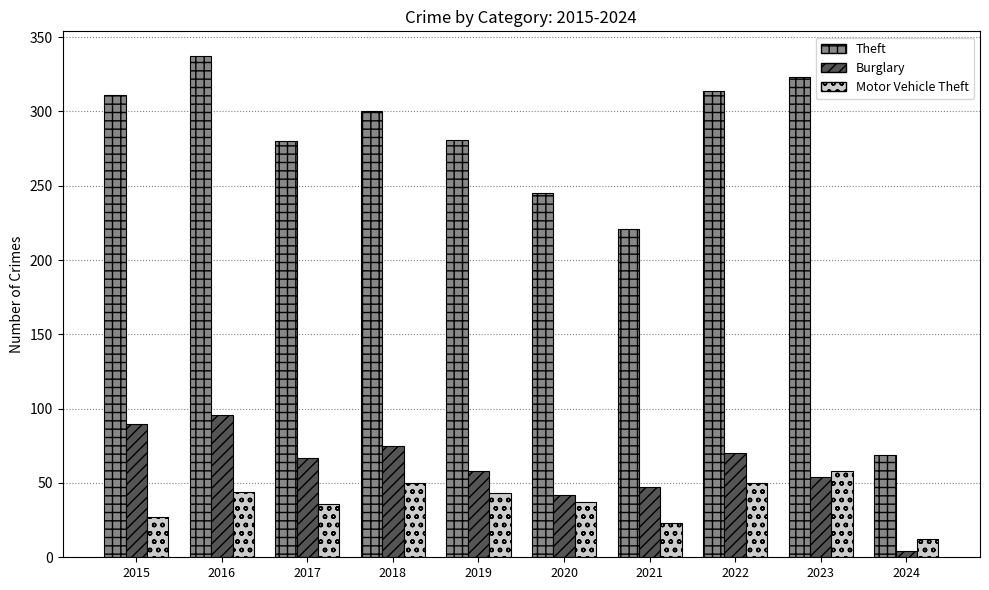

What is the sum of all Burglary values?

603